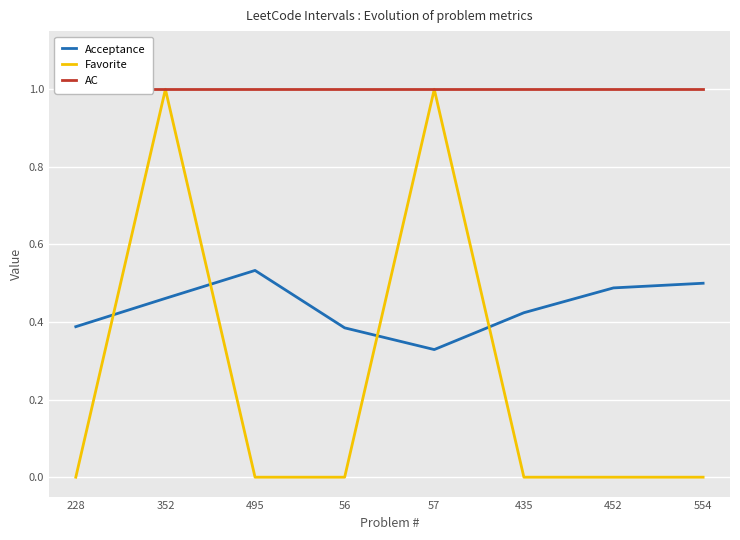

Which category has the highest value in the AC series?

228